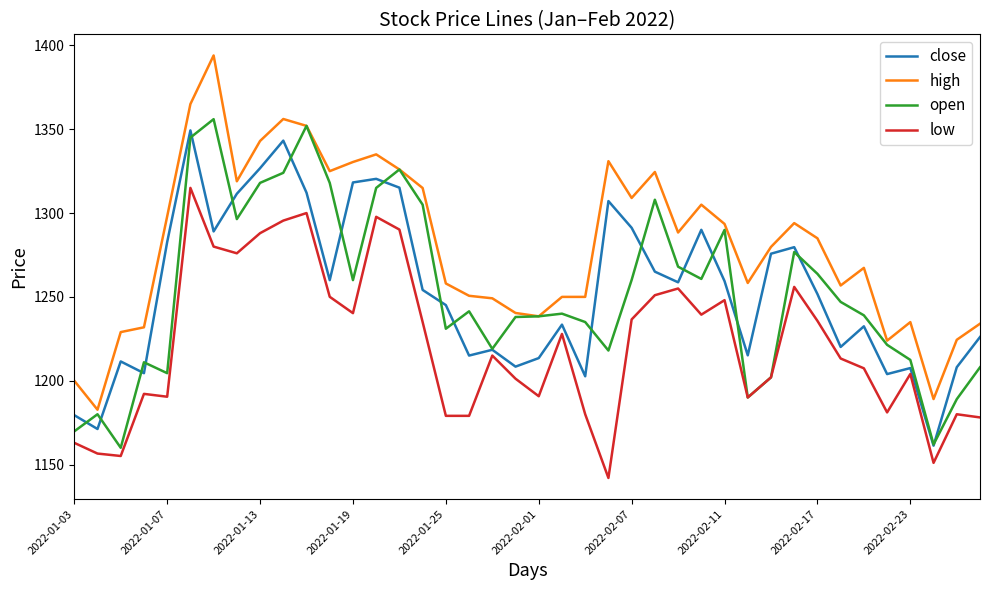

Which series has the largest total across all categories?

high